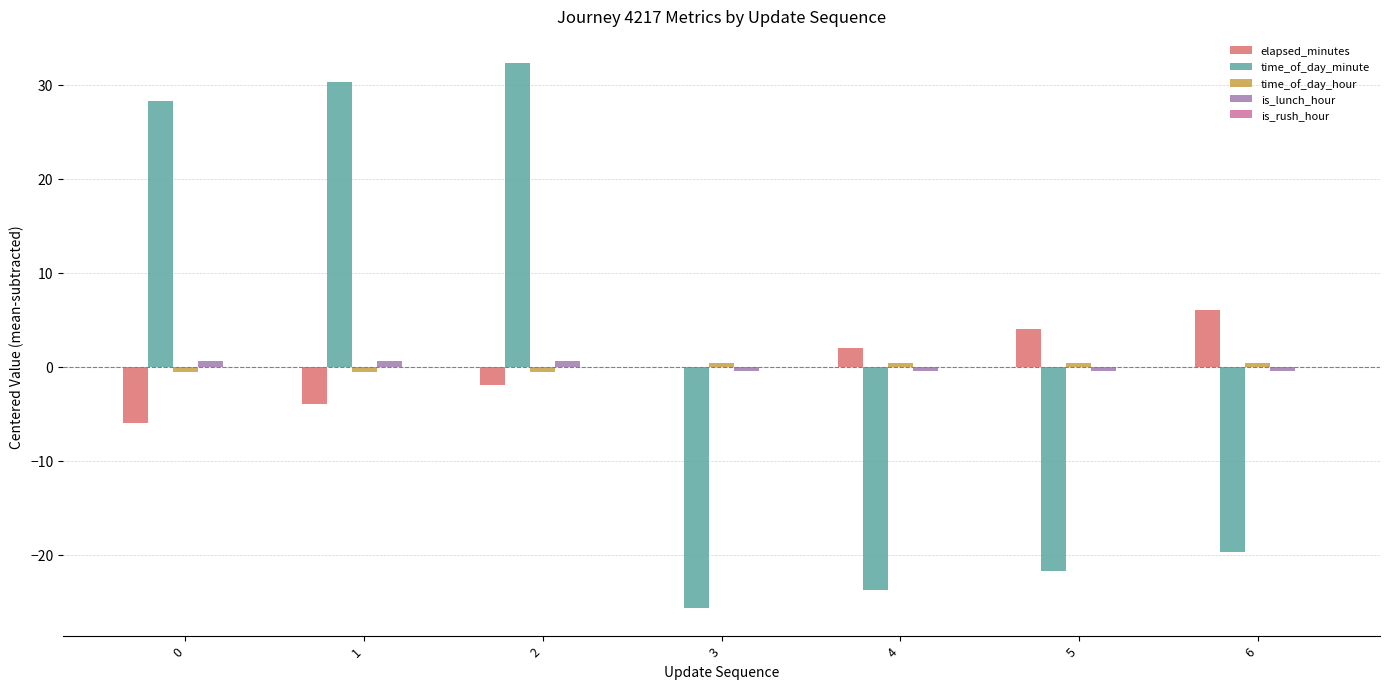

What is the maximum value for elapsed_minutes?

6.0